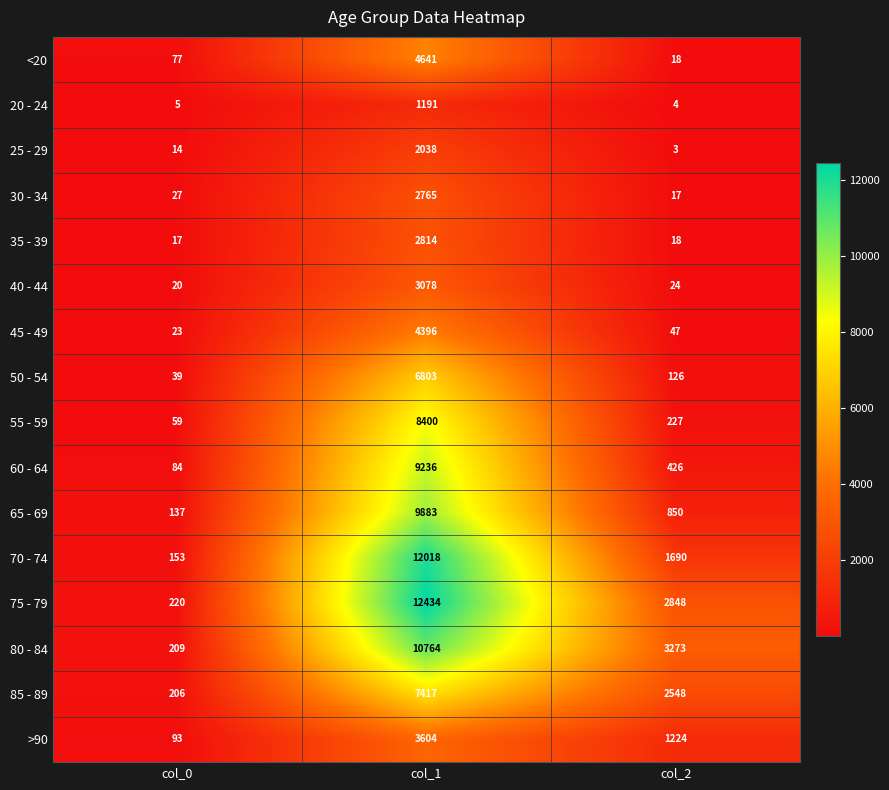

True or false: 20 - 24 has a value of 416 at col_1.

False